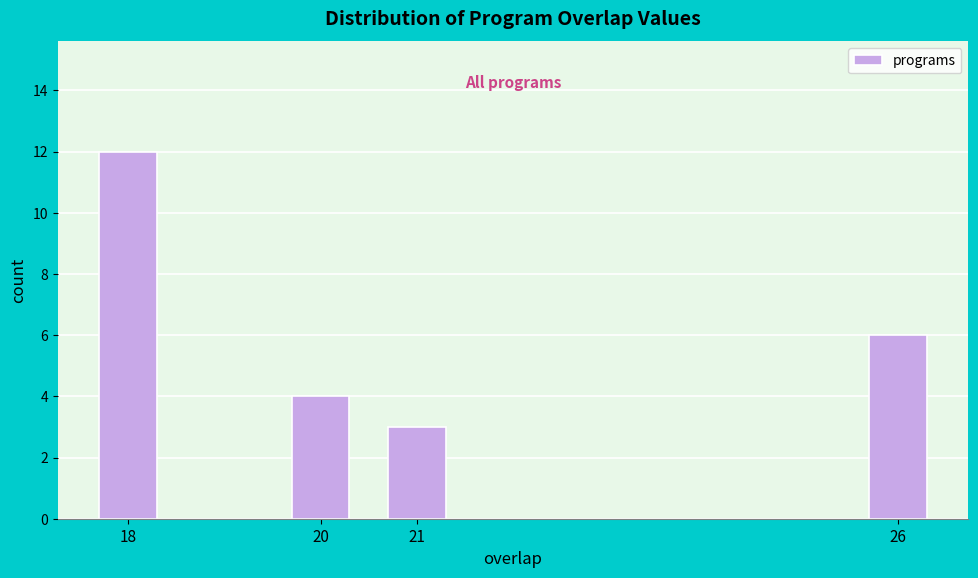

Reading left to right, what are all the values shown in this chart?

12	4	3	6